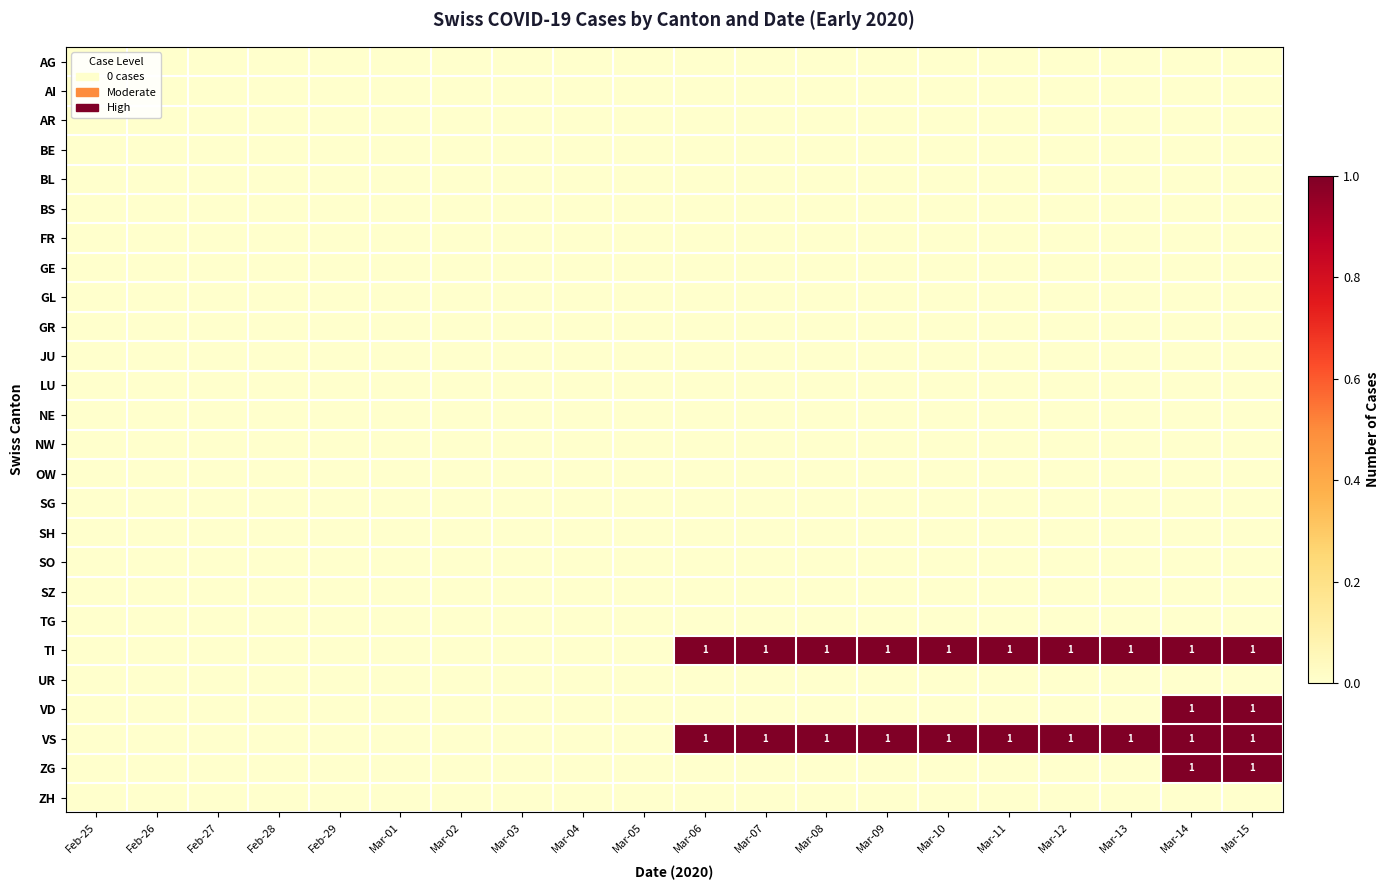

At which label is AI closest to 0?

Feb-25